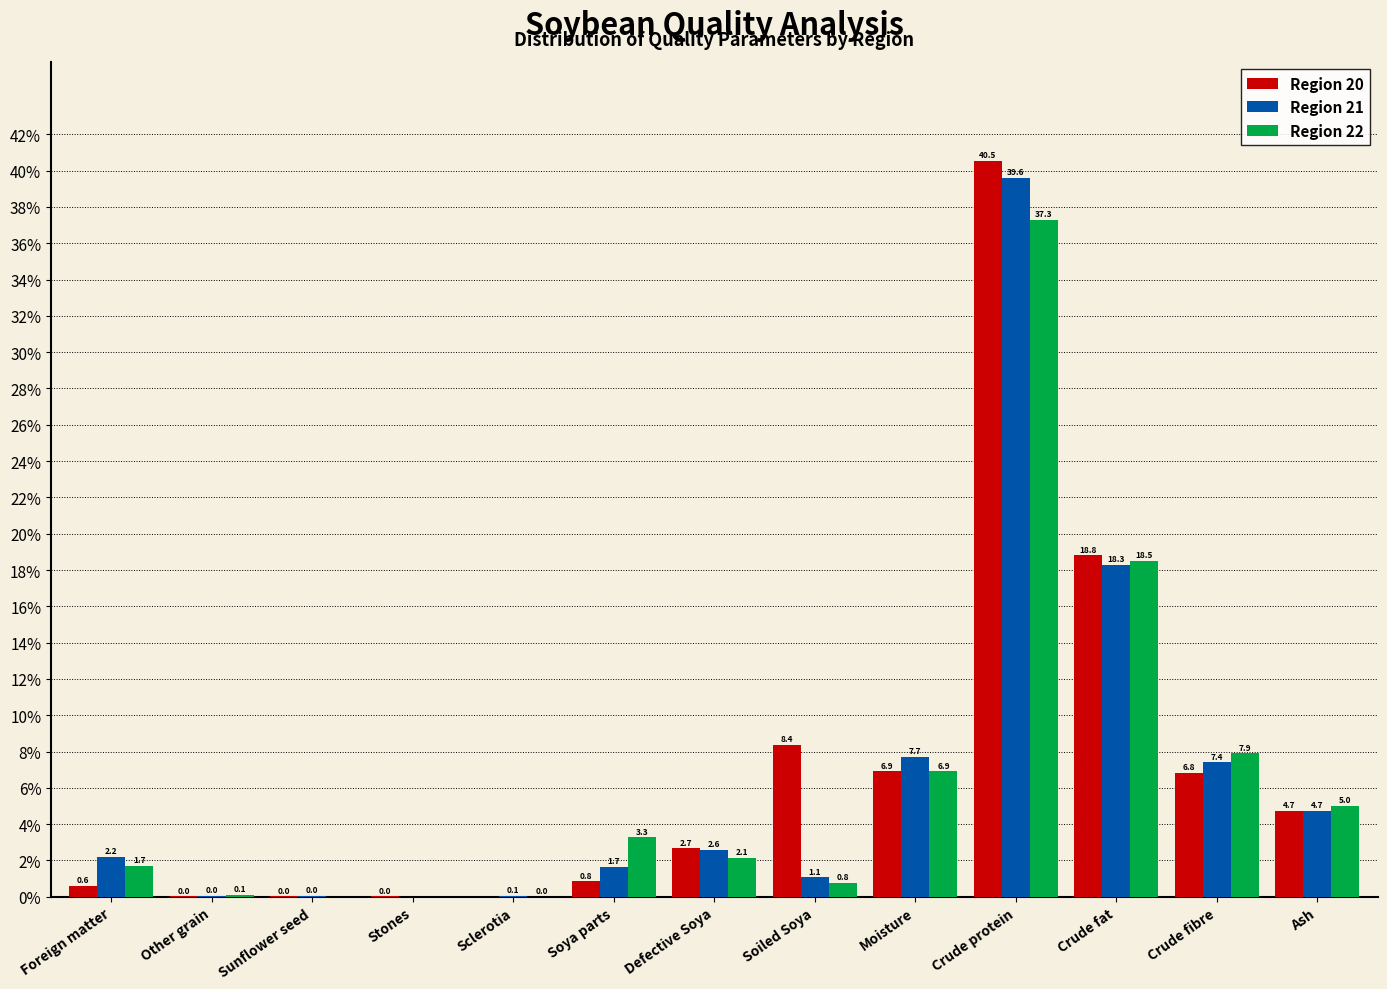

What is the sum of the Region 20 values at Other grain and Defective Soya?

2.7